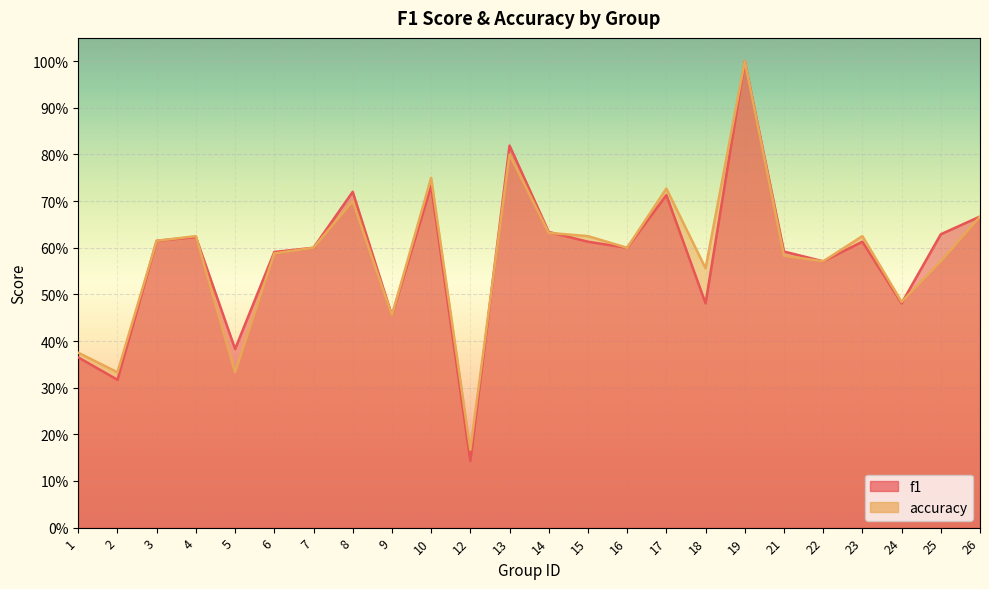

What is the maximum value for f1?

1.0